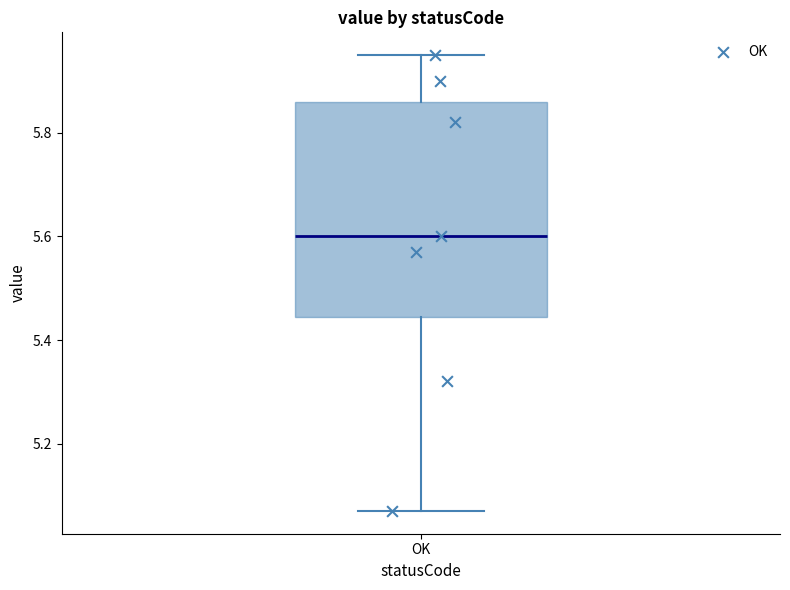

Transcribe this box plot: give where the median line is, the range the box spans, and where the two whiskers end, as read against the y-axis. The values are not printed on the chart, so give them approximately, as read against the axis.

median 5.60, box 5.44 to 5.86, whiskers 5.08 to 5.96